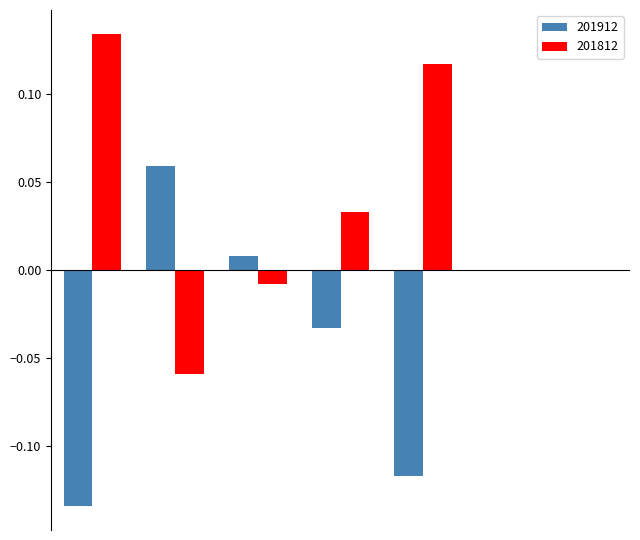

What are all the series names shown in the legend?

201912, 201812